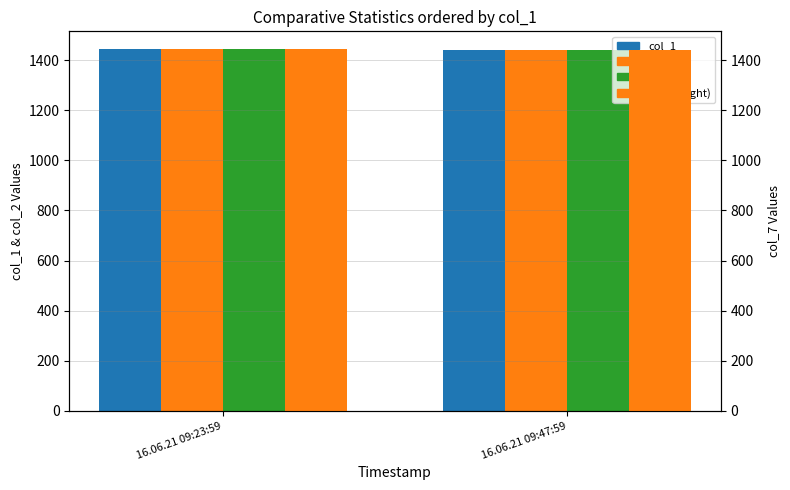

At how many categories does at least one series exceed 1443?

1